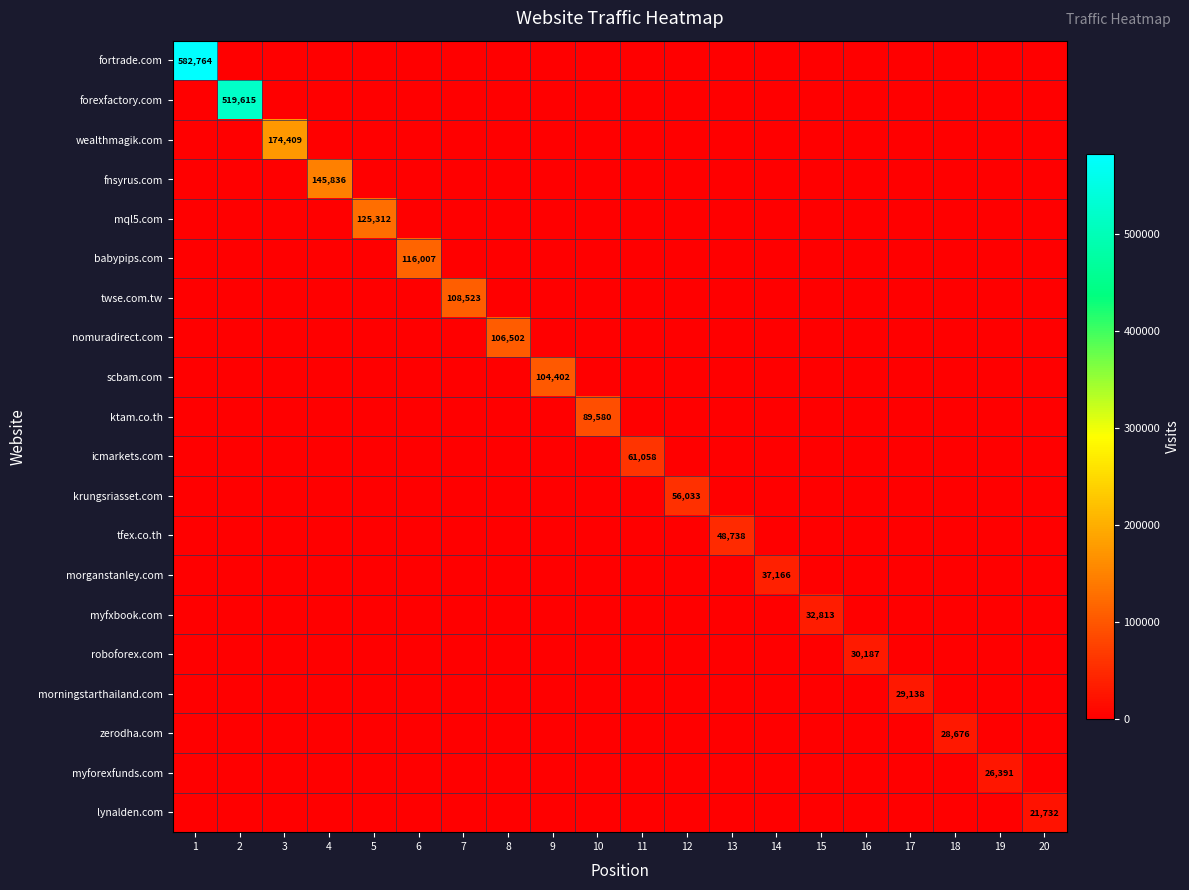

Rank the series at 6 from lowest to highest value.

fortrade.com, forexfactory.com, wealthmagik.com, fnsyrus.com, mql5.com, twse.com.tw, nomuradirect.com, scbam.com, ktam.co.th, icmarkets.com, krungsriasset.com, tfex.co.th, morganstanley.com, myfxbook.com, roboforex.com, morningstarthailand.com, zerodha.com, myforexfunds.com, lynalden.com, babypips.com